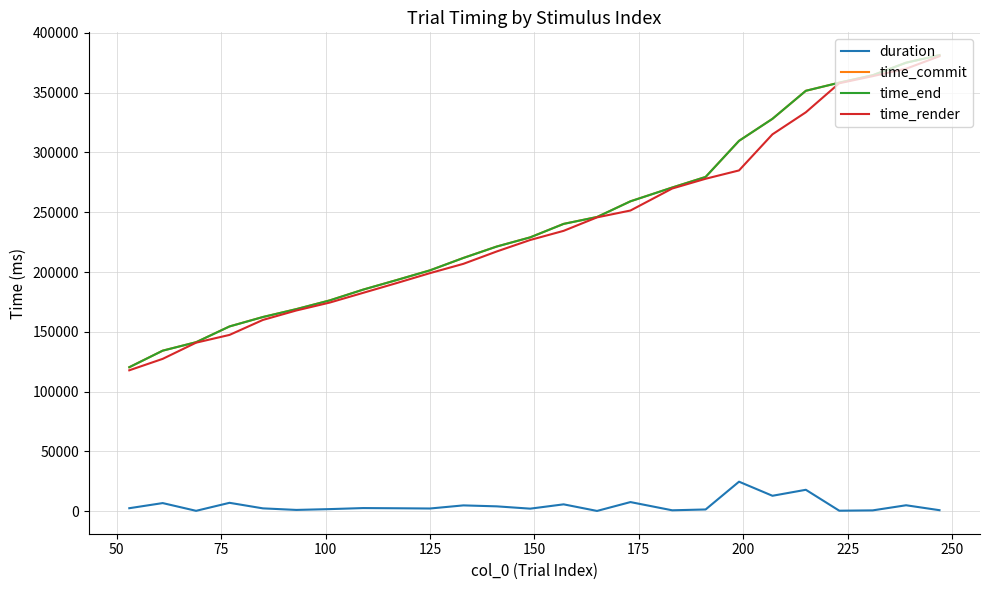

True or false: duration has more than 2 points higher than both neighbors.

True